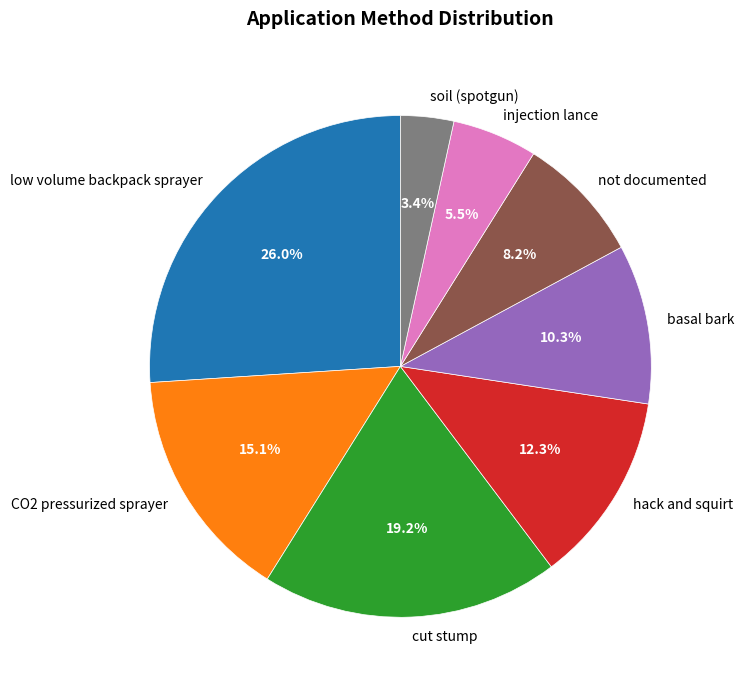

To the nearest percent, what is the average slice percentage?

12%